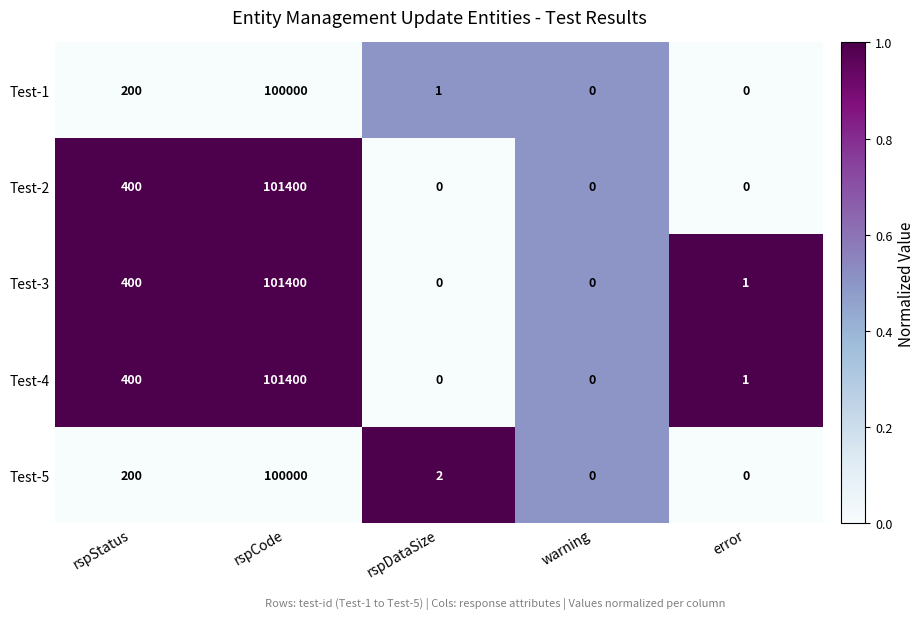

At which category is the sum across all series the highest?

rspCode